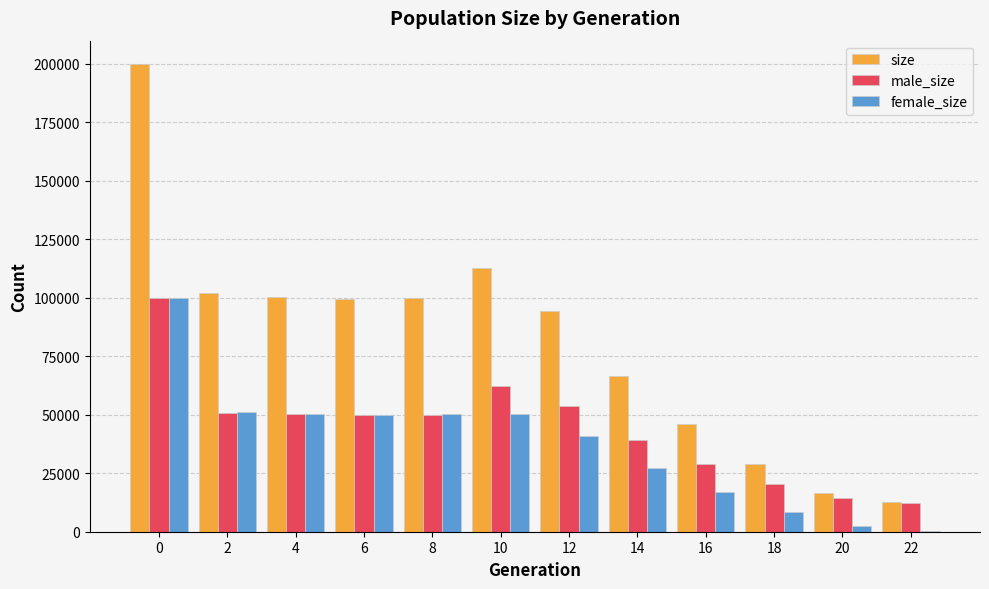

What is the total value across all series at 12?

188968